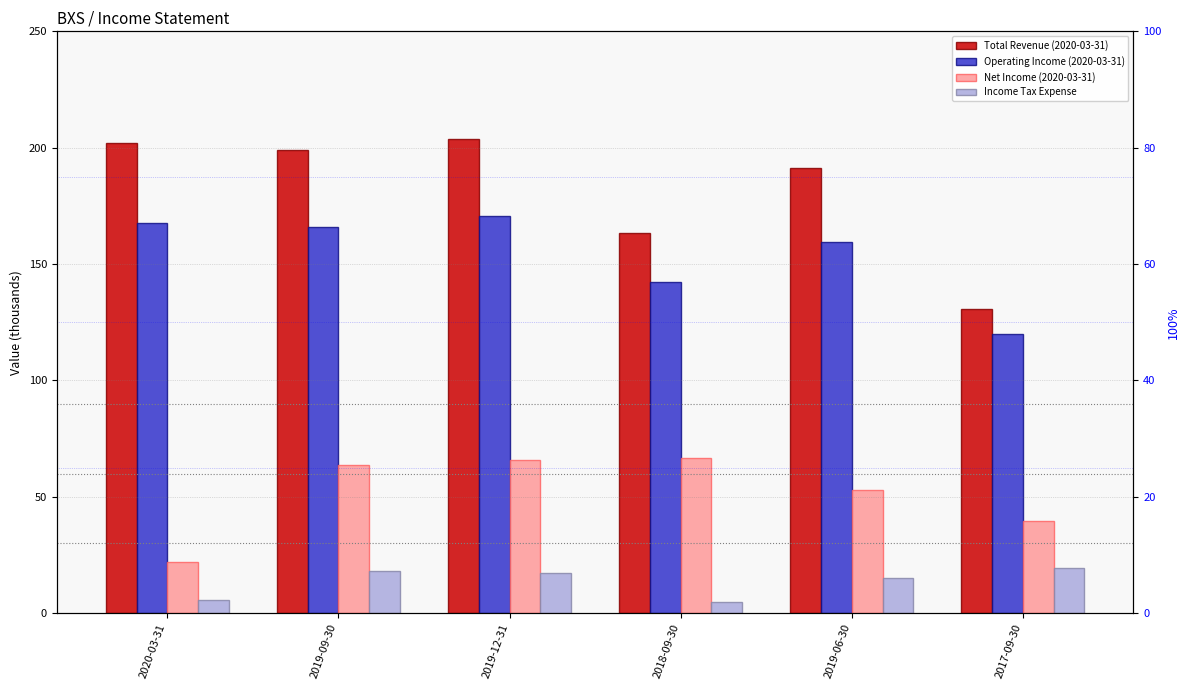

Reading left to right, transcribe all the data shown in this chart.

Total Revenue (2020-03-31): 2020-03-31=202.1	2019-09-30=199.0	2019-12-31=203.8	2018-09-30=163.2	2019-06-30=191.1	2017-09-30=130.9
Operating Income (2020-03-31): 2020-03-31=167.6	2019-09-30=166.1	2019-12-31=170.8	2018-09-30=142.2	2019-06-30=159.6	2017-09-30=120.0
Net Income (2020-03-31): 2020-03-31=21.9	2019-09-30=63.8	2019-12-31=65.8	2018-09-30=66.7	2019-06-30=53.1	2017-09-30=39.5
Income Tax Expense: 2020-03-31=5.8	2019-09-30=18.2	2019-12-31=17.3	2018-09-30=4.7	2019-06-30=15.1	2017-09-30=19.6